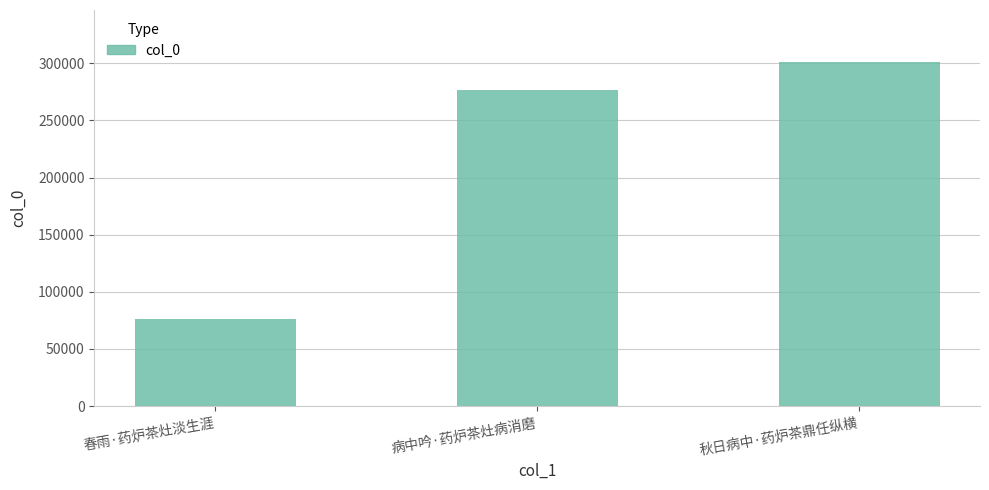

Where is the data nearest to the value 188738?

病中吟·药炉茶灶病消磨